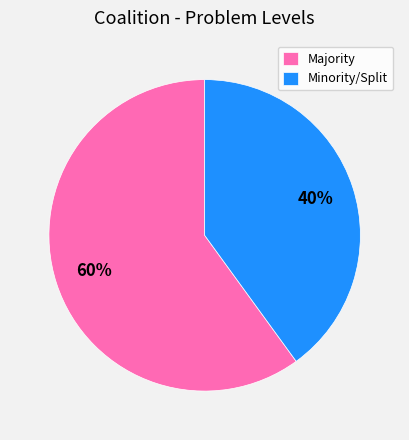

To the nearest percent, what is the difference between the largest and smallest slice percentages?

20%